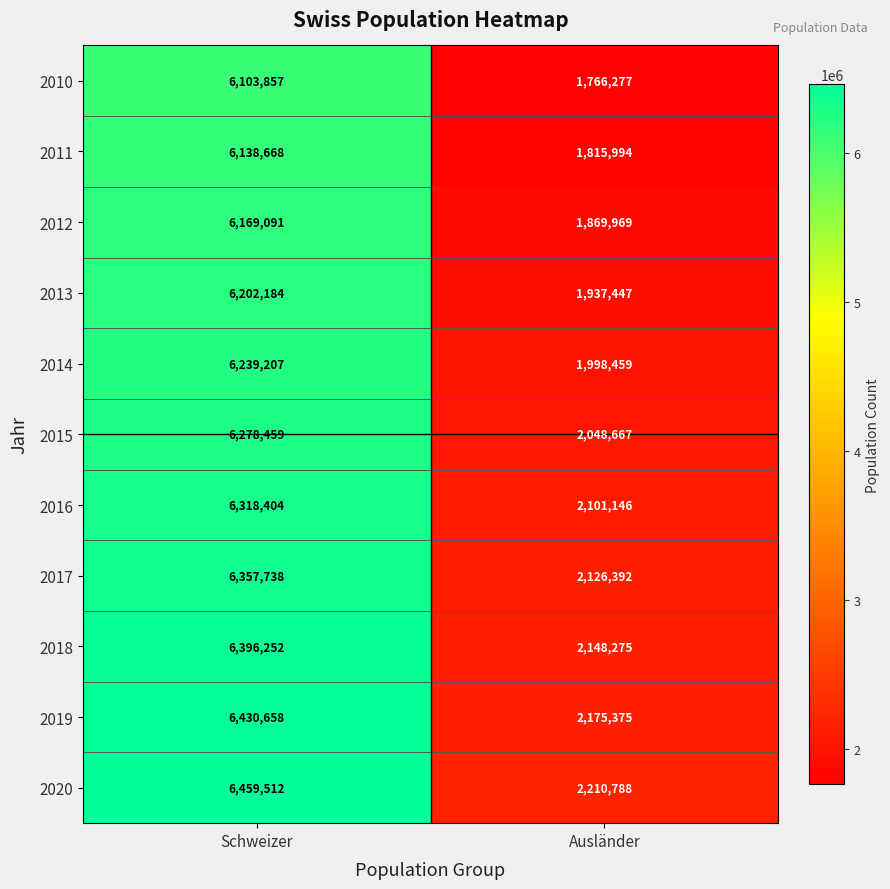

What is the difference between the highest and lowest values at Ausländer?

444511